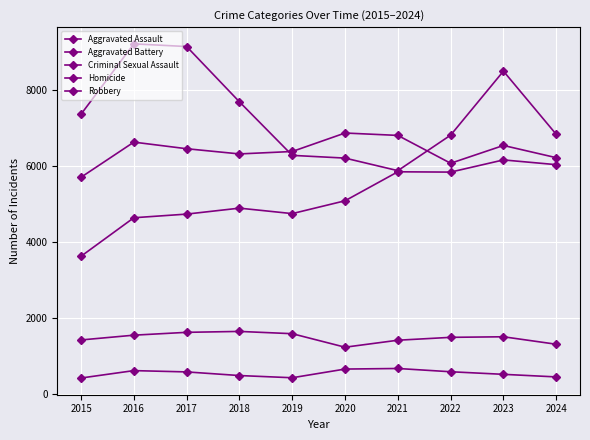

How many series are shown in this chart?

5